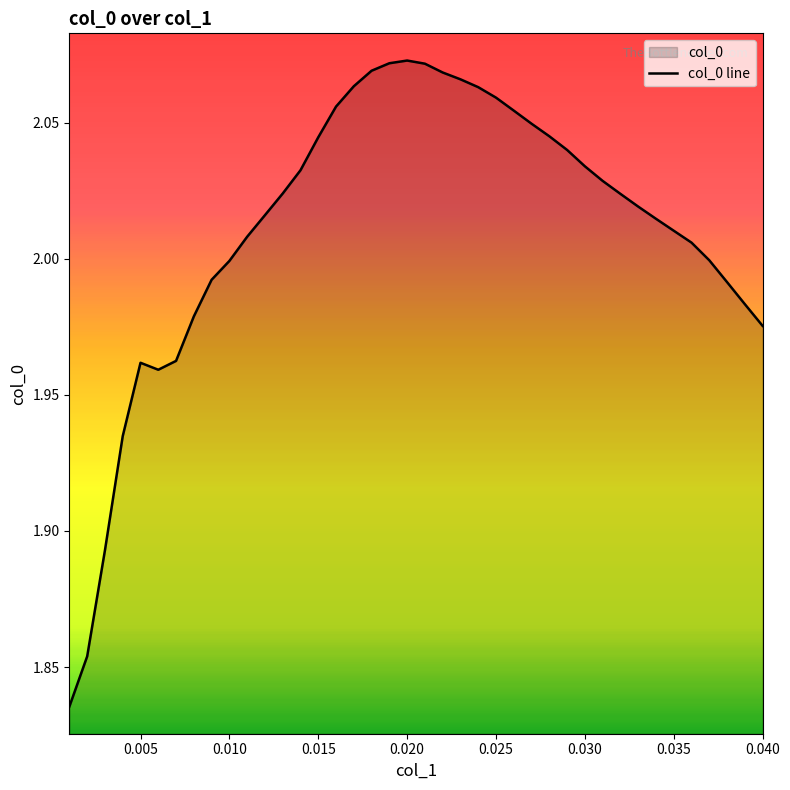

Is it true that the value at 0.030 is 0.9?

False